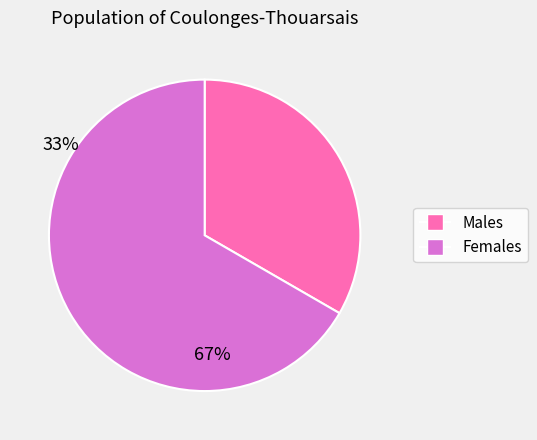

Does any single category account for the majority?

Yes